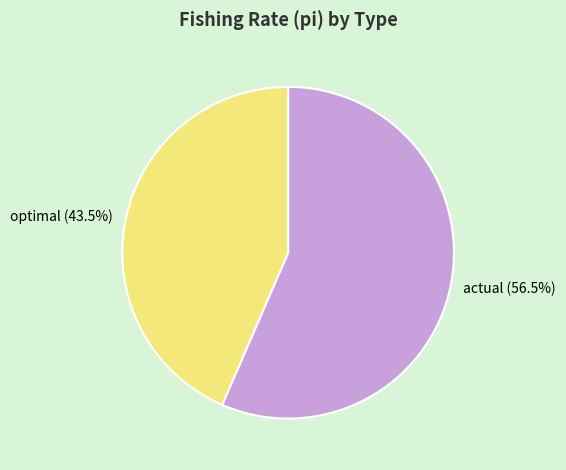

Rank the categories by value from highest to lowest.

actual, optimal